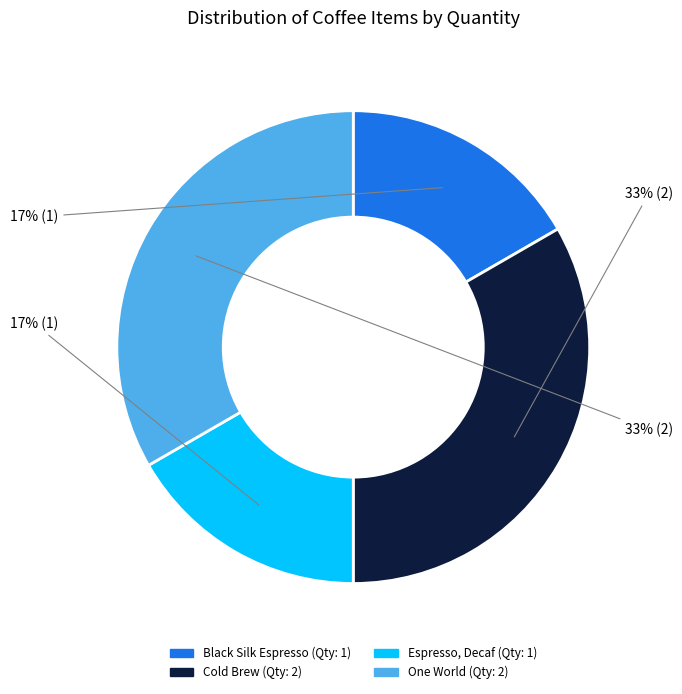

Is there a majority slice in this chart?

No